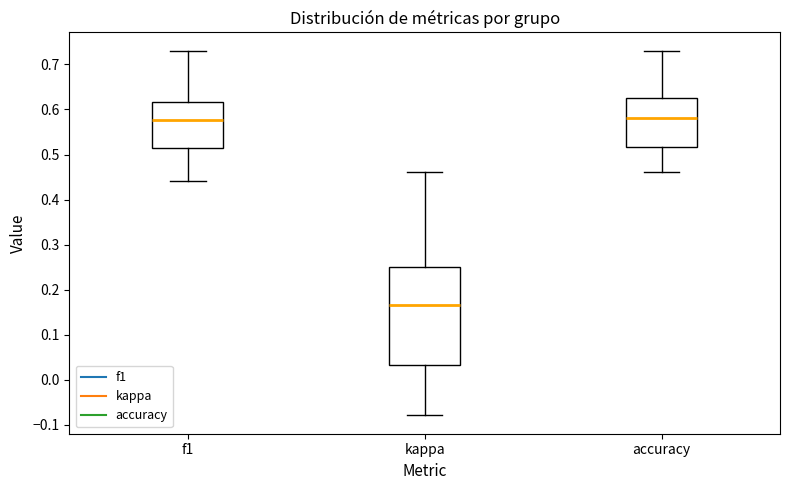

Reading left to right, read every box against the y-axis: the position of its median line, the range the box covers, and the ends of its whiskers. The values are not printed on the chart, so give them approximately, as read against the axis.

f1: median 0.58, box 0.51 to 0.62, whiskers 0.44 to 0.73
kappa: median 0.17, box 0.03 to 0.25, whiskers -0.08 to 0.46
accuracy: median 0.58, box 0.52 to 0.63, whiskers 0.46 to 0.73